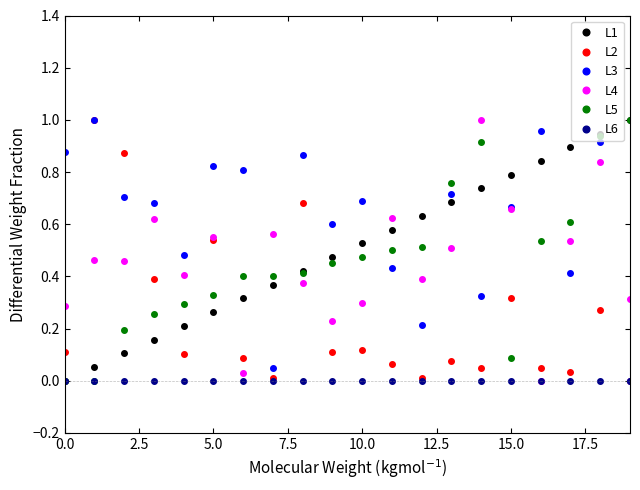

True or false: L5 and L3 cross at least once.

True